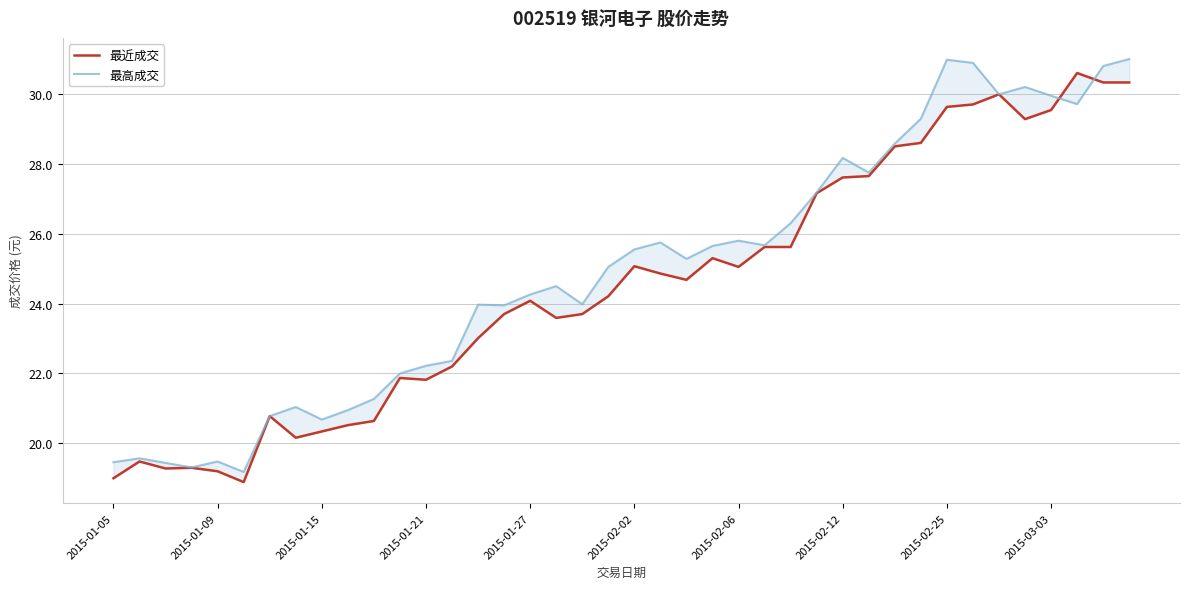

Which series has the largest total across all categories?

最高成交